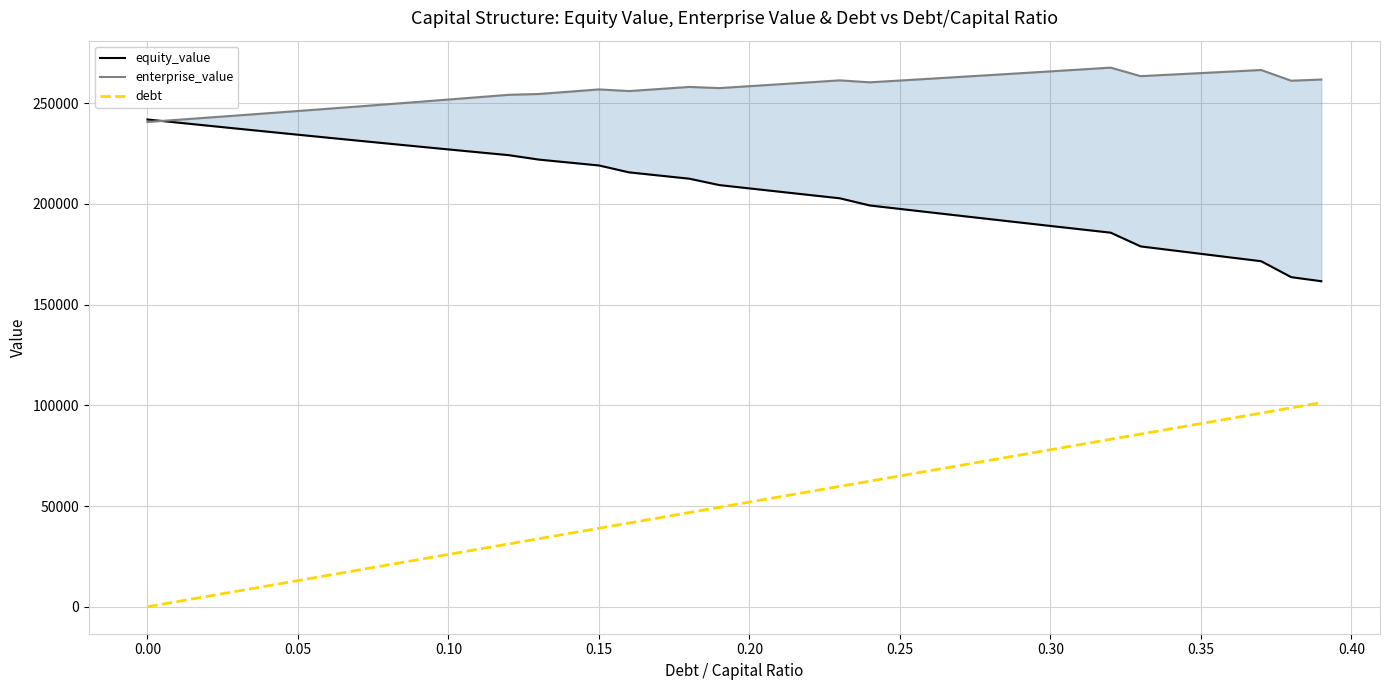

What is the highest value of the debt series?

101361.8